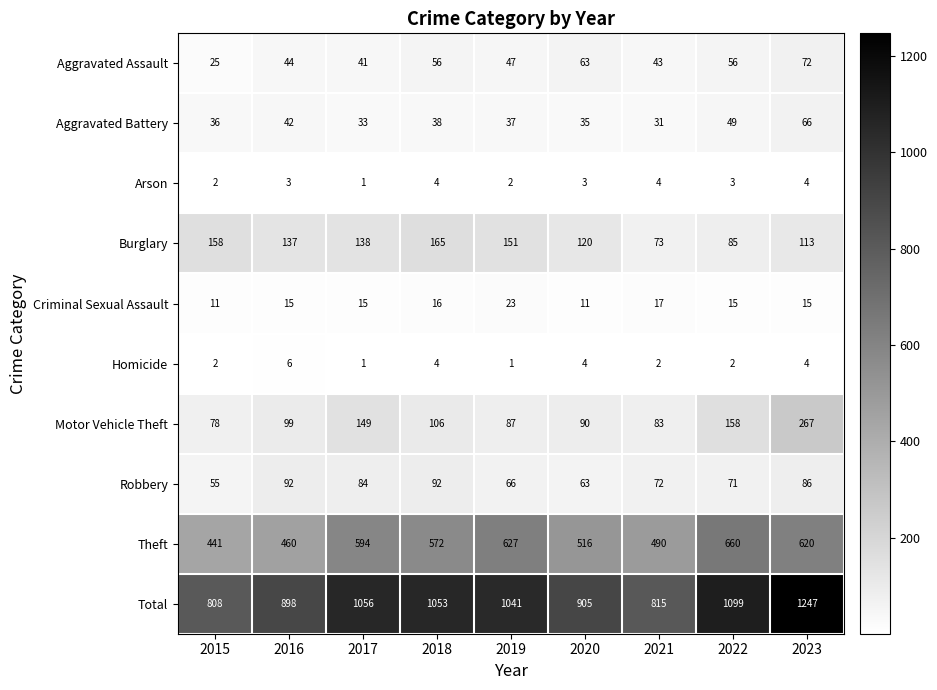

Which series changed the most between 2017 and 2018?

Motor Vehicle Theft